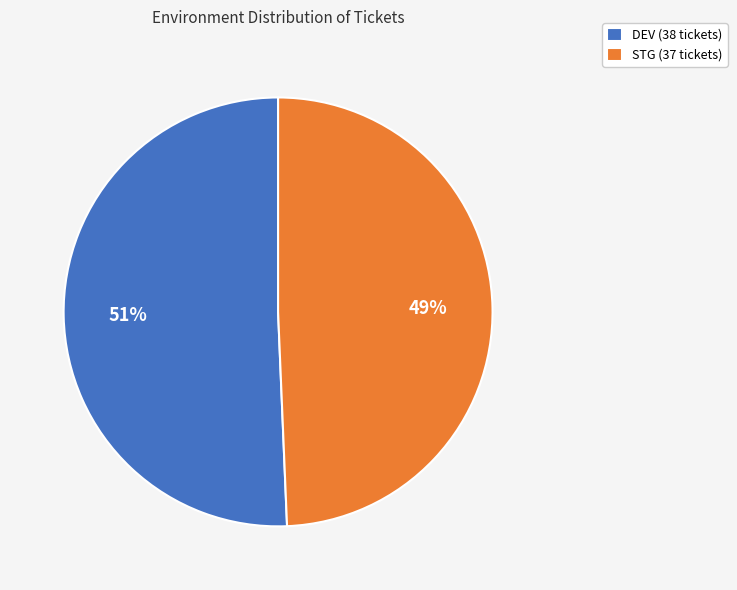

To the nearest percent, what portion does STG (37 tickets) represent?

49%